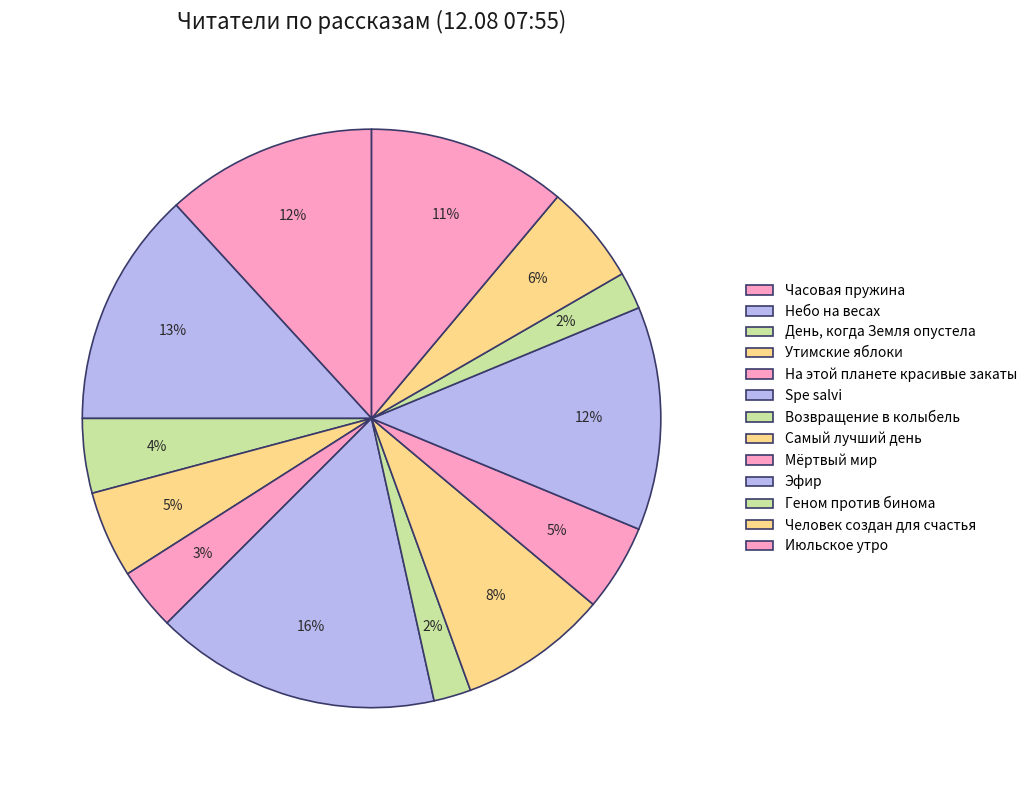

To the nearest percent, what is the average slice percentage?

8%